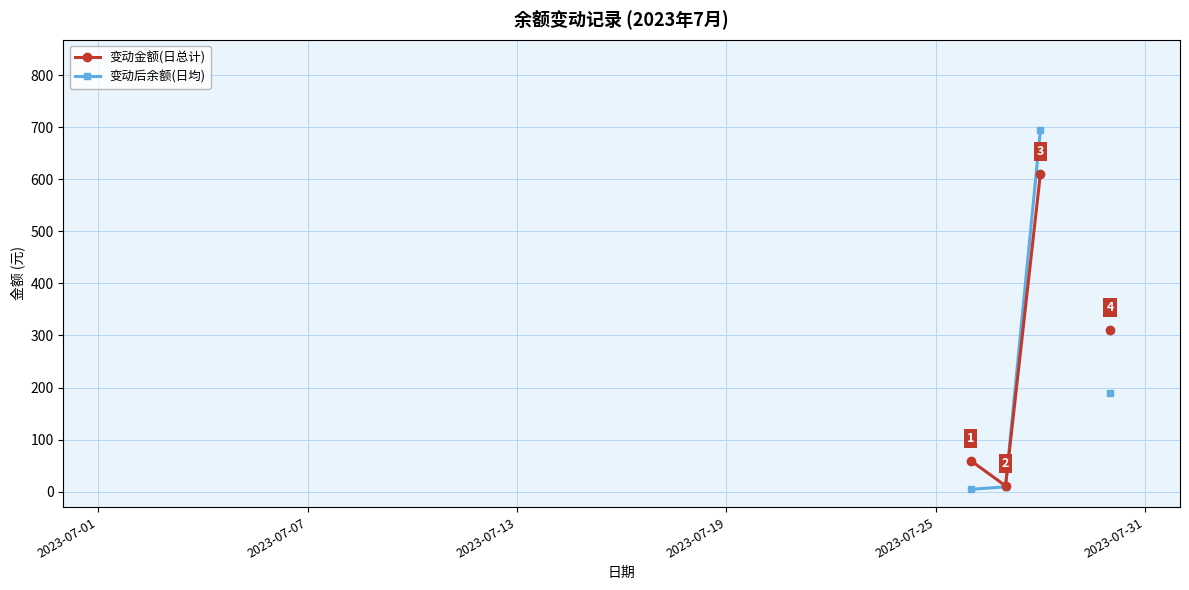

Is the value of 变动金额(日总计) at 10 greater than the value of 变动后余额(日均) at 16?

No